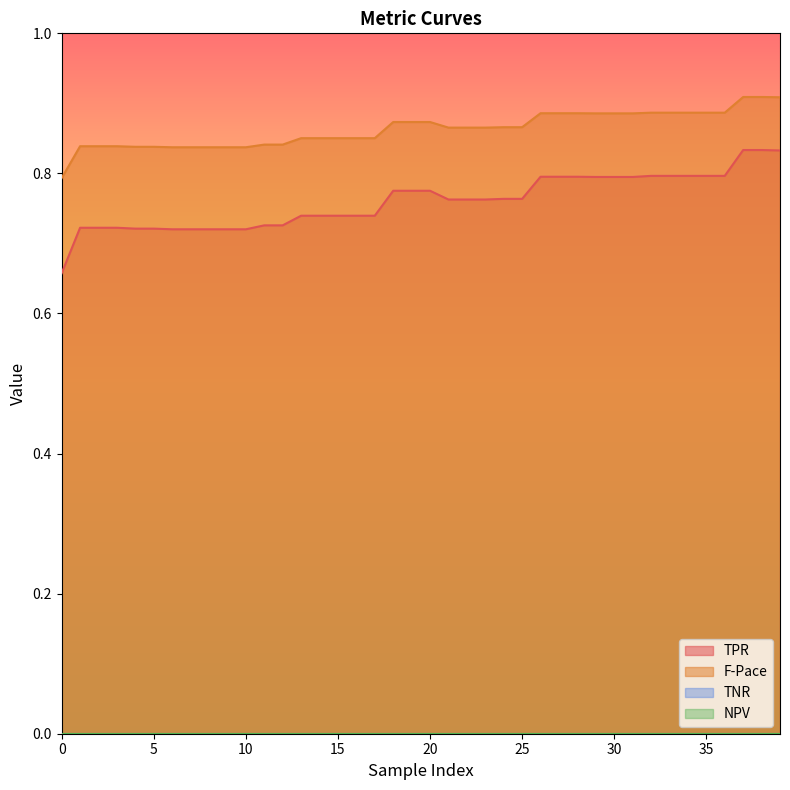

True or false: TNR and PPV intersect in this chart.

False